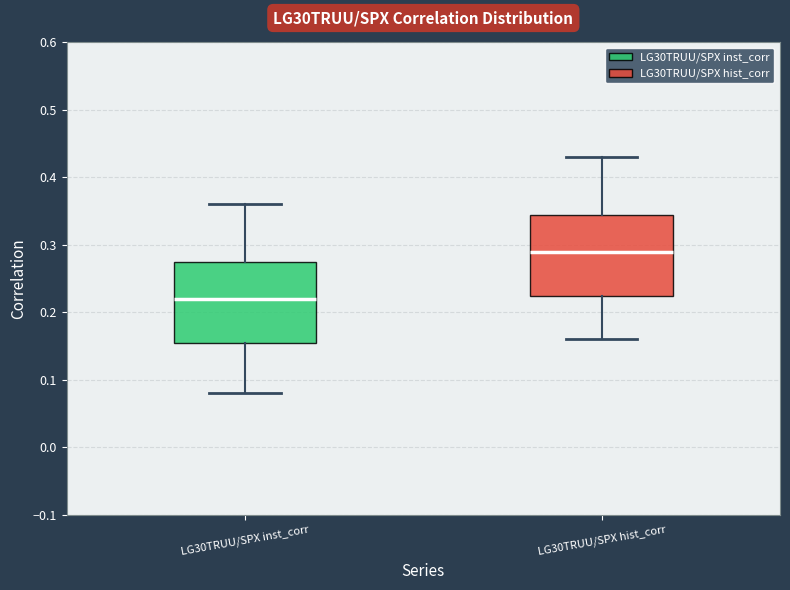

Where is the lower edge of the box for LG30TRUU/SPX hist_corr on the y-axis? The values are not printed on the chart, so give them approximately, as read against the axis.

0.23